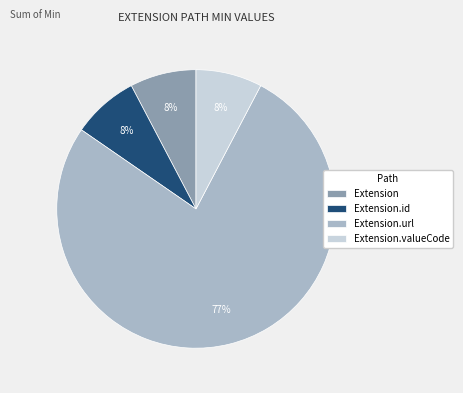

Which slice is the largest?

Extension.url